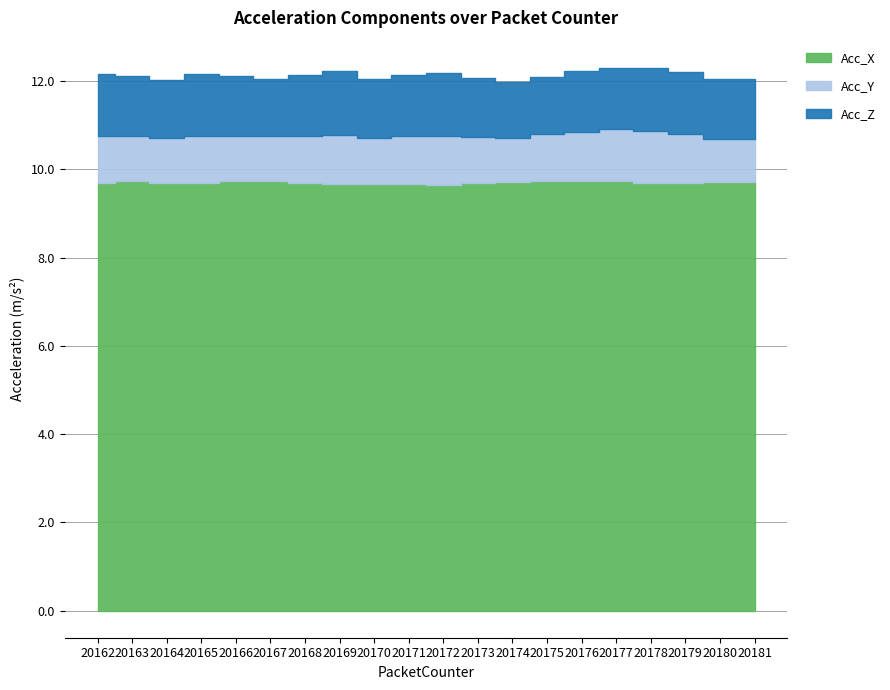

True or false: Acc_Z has a value of 1.4 at 20176.

True